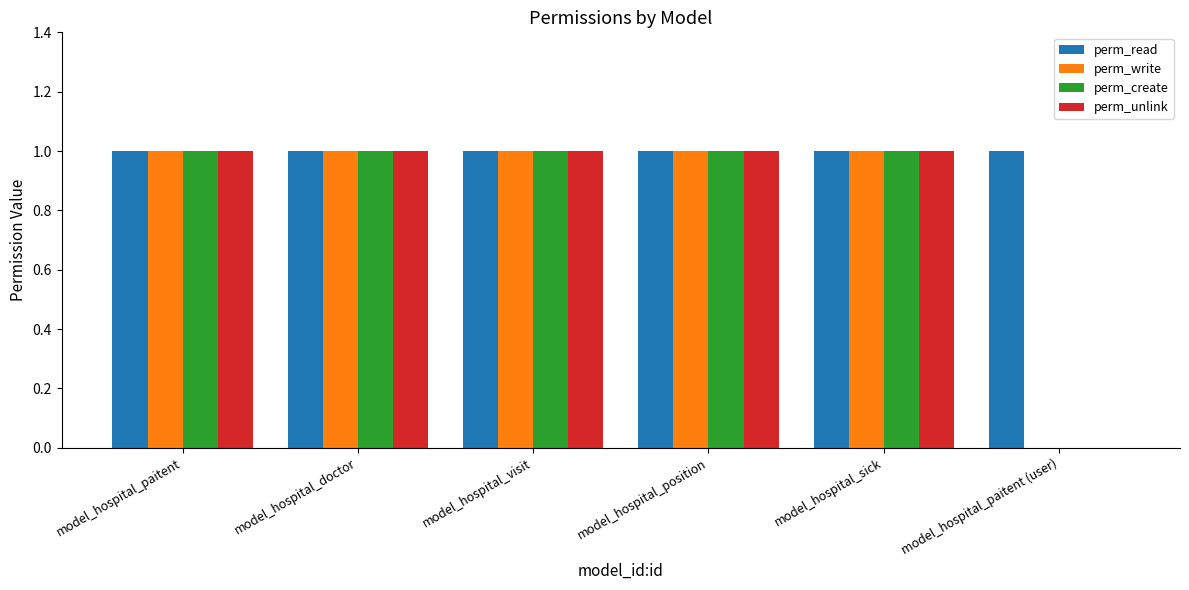

The perm_write series shows 1 at model_hospital_sick. True or false?

True